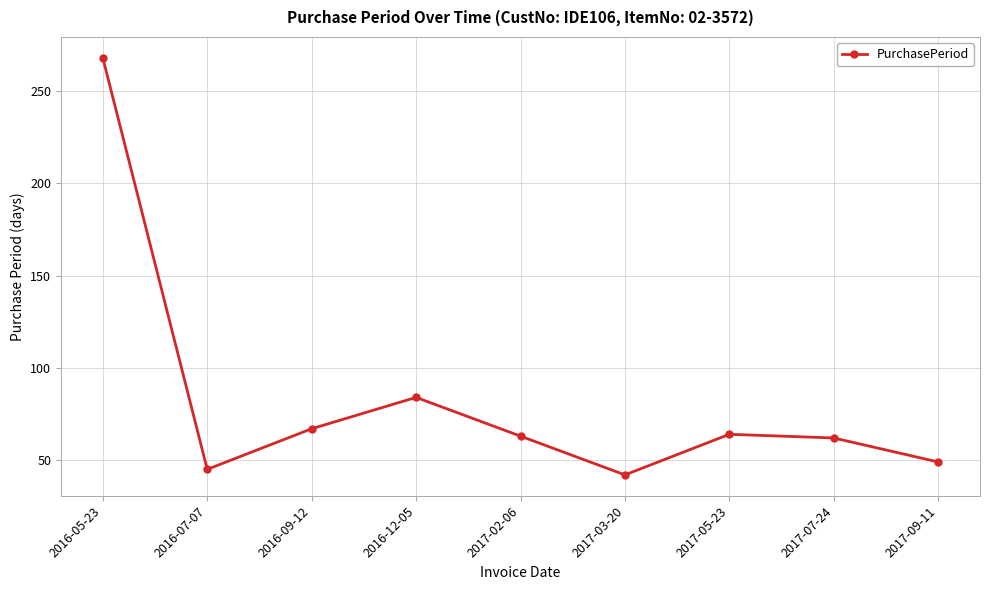

How many points are lower than both their immediate neighbors (excluding endpoints)?

2